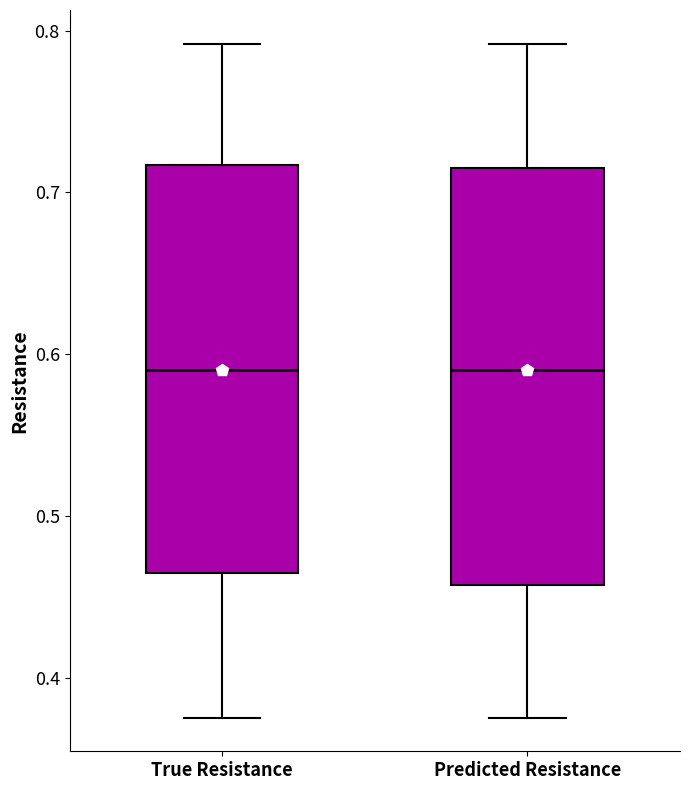

Reading left to right, transcribe this box plot: for each box, give where its median line is, the range the box spans, and where its two whiskers end, as read against the y-axis. The values are not printed on the chart, so give them approximately, as read against the axis.

True Resistance: median 0.59, box 0.46 to 0.72, whiskers 0.38 to 0.79
Predicted Resistance: median 0.59, box 0.46 to 0.72, whiskers 0.38 to 0.79